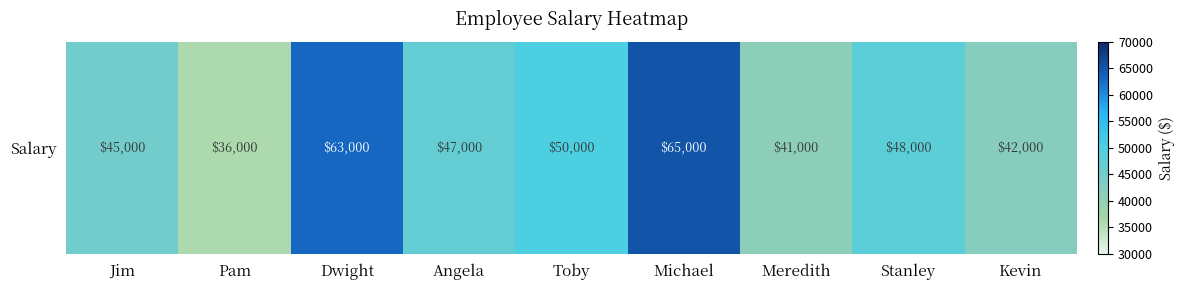

Reading left to right, list all the values displayed in this chart.

45000	36000	63000	47000	50000	65000	41000	48000	42000